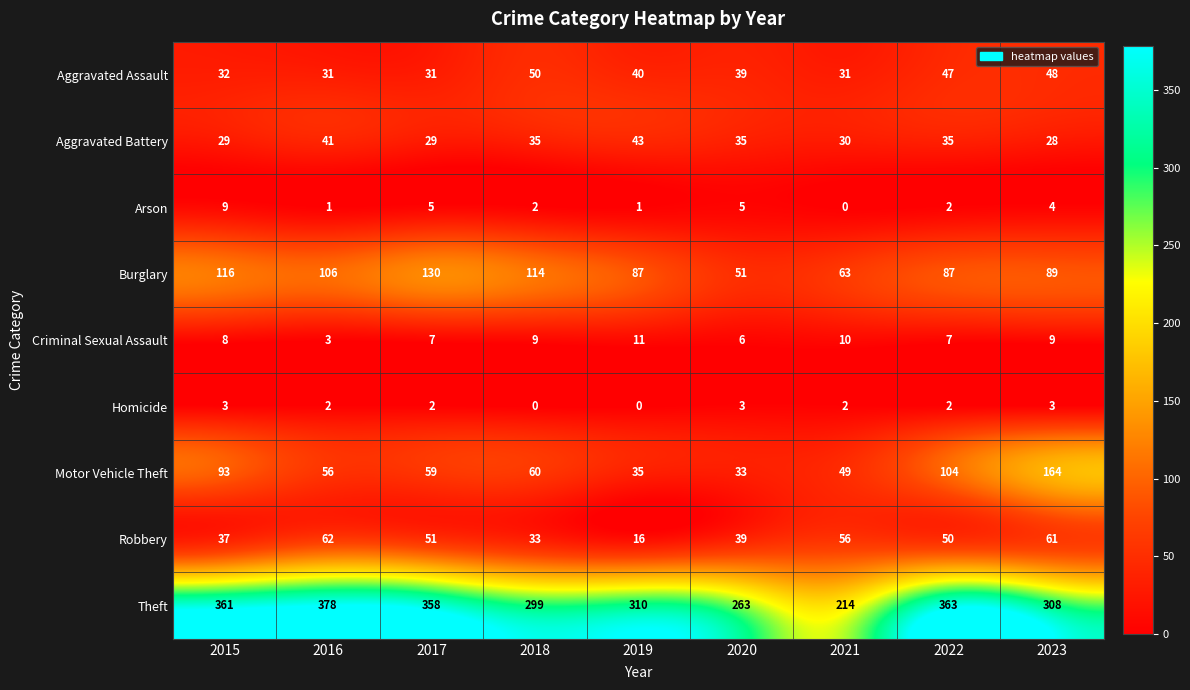

Is it true that Aggravated Assault equals 39 at 2020?

True